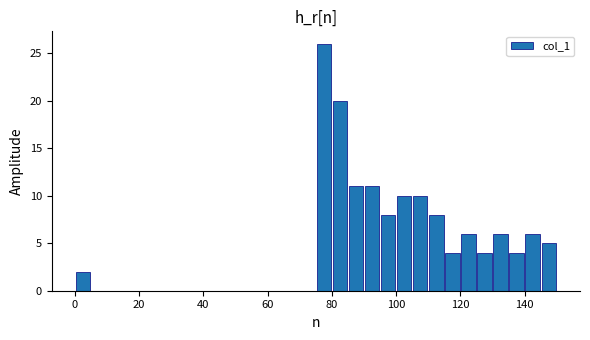

Around what value on the x-axis is the tallest bar? Give the approximate position of its centre, as read against the axis.

78